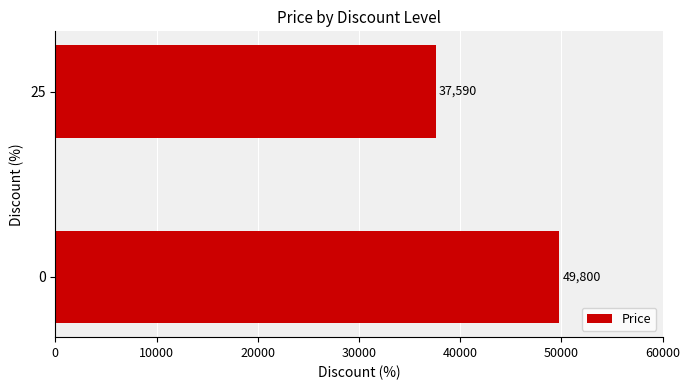

List the labels in order of value, smallest first.

25, 0